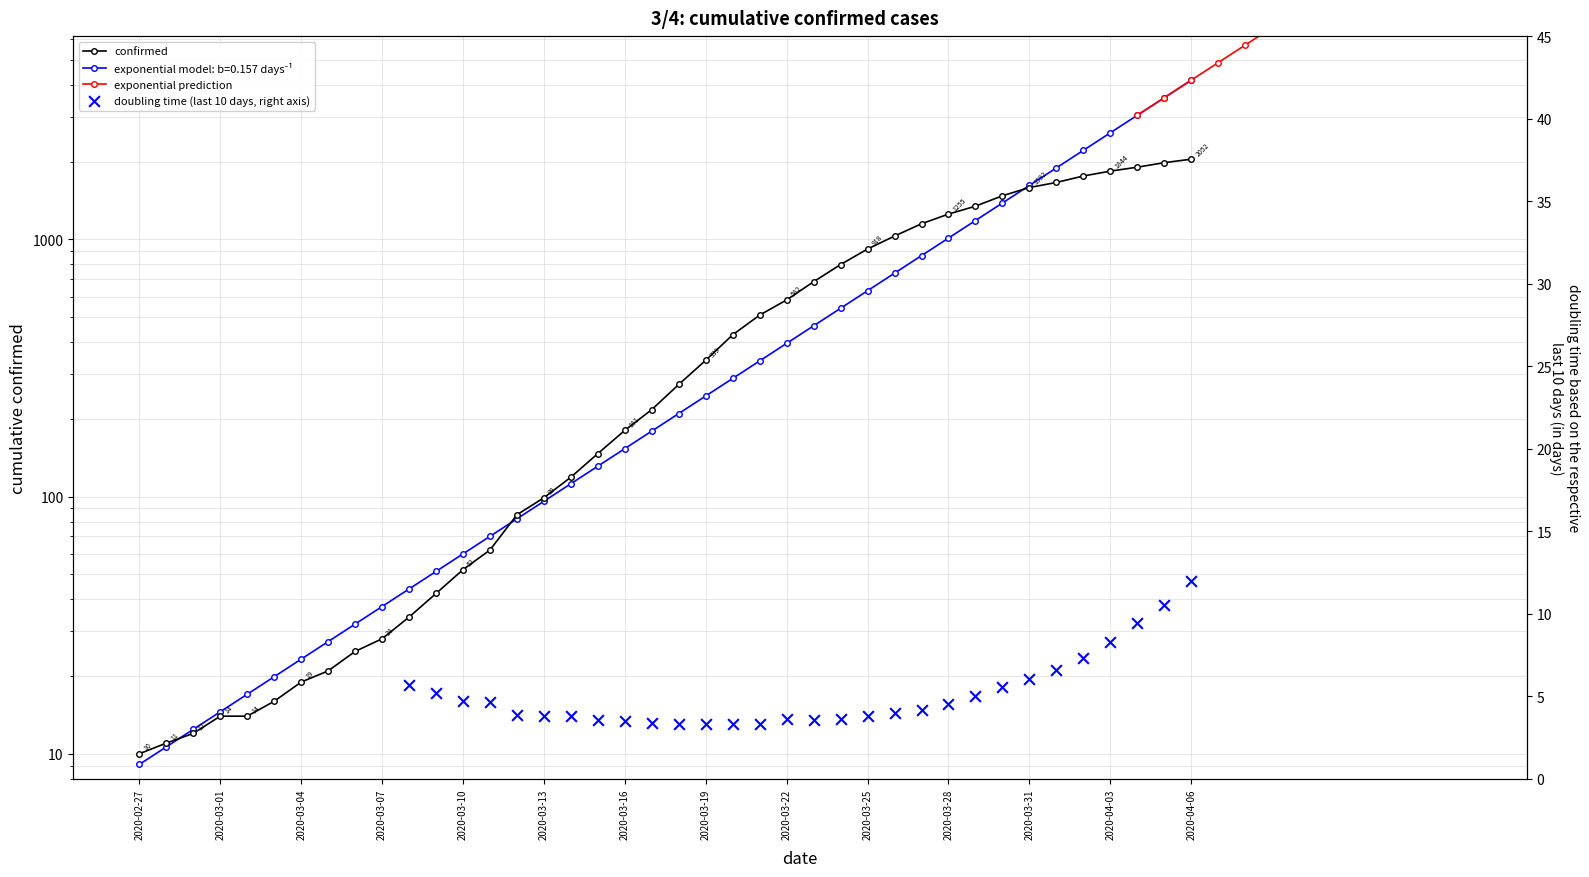

Which has a higher value, 2020-03-28 or 2020-03-25?

2020-03-28